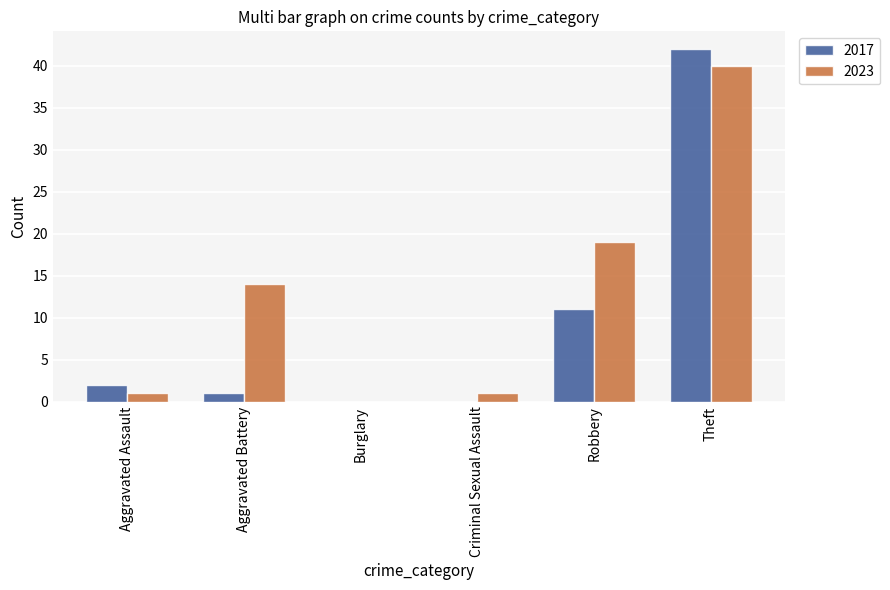

Reading left to right, extract all data points from this chart.

2017: 2	1	0	0	11	42
2023: 1	14	0	1	19	40